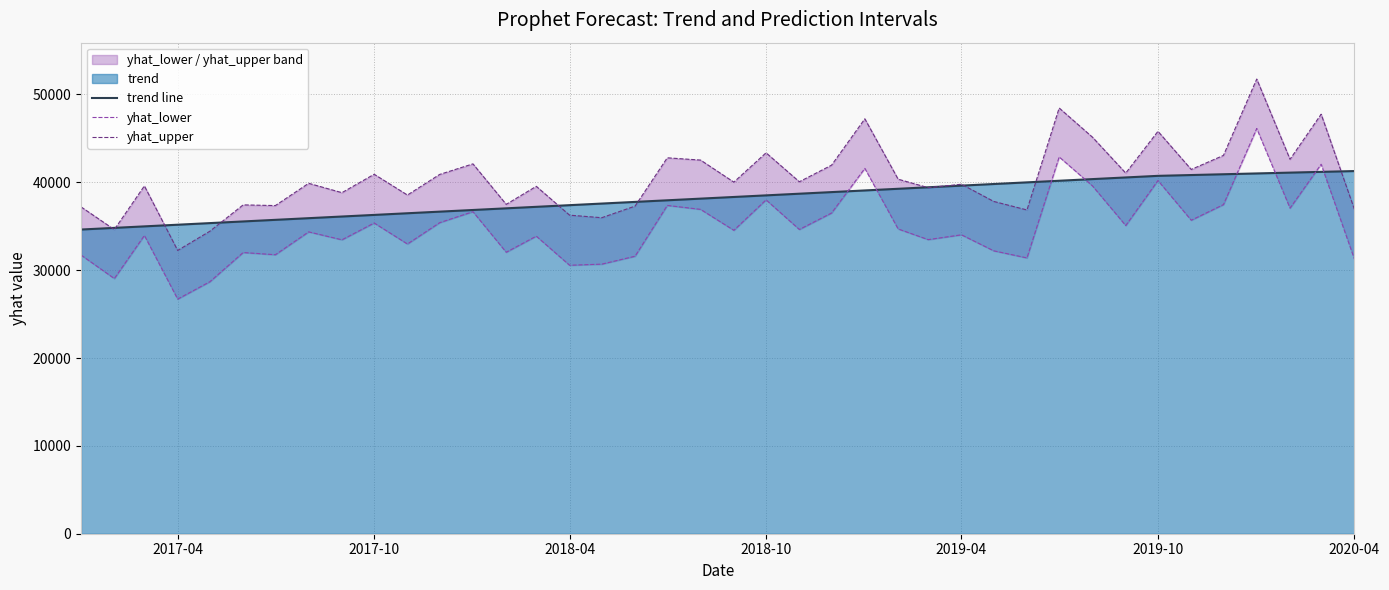

How many data points does each series have?

40